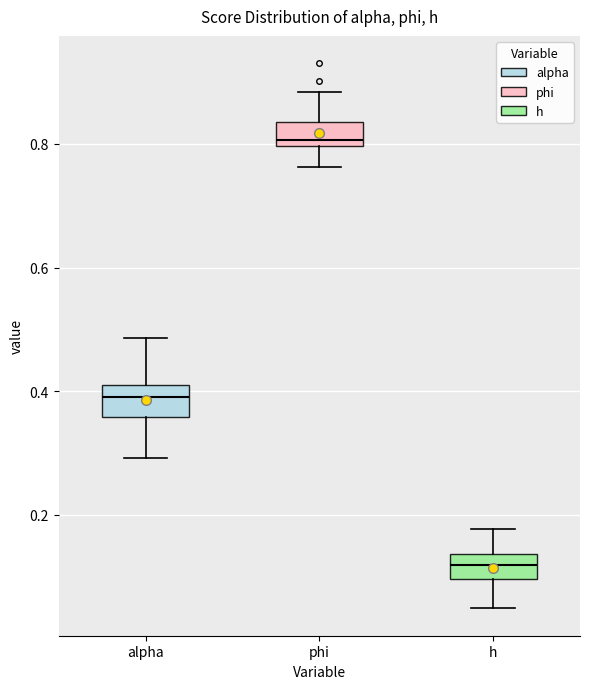

Reading left to right, read every box against the y-axis: the position of its median line, the range the box covers, and the ends of its whiskers. The values are not printed on the chart, so give them approximately, as read against the axis.

alpha: median 0.40, box 0.36 to 0.42, whiskers 0.30 to 0.48
phi: median 0.80 (just above the box's lower edge), box 0.80 to 0.84, whiskers 0.76 to 0.88
h: median 0.12, box 0.10 to 0.14, whiskers 0.04 to 0.18